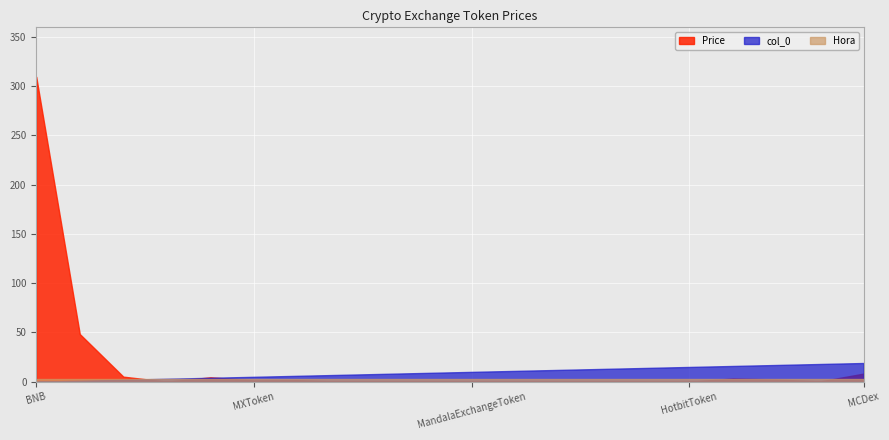

After their last crossing, which series has the higher values: col_0 or Price?

col_0